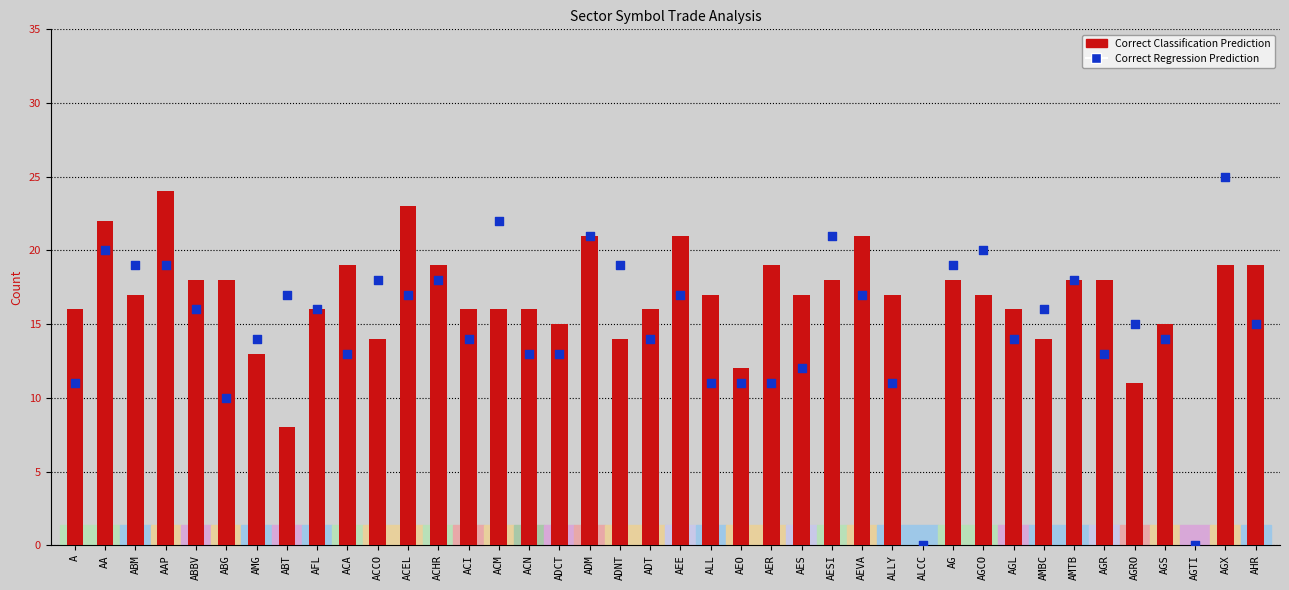

Which series has the largest Y range (max minus min)?

Correct Regression Prediction